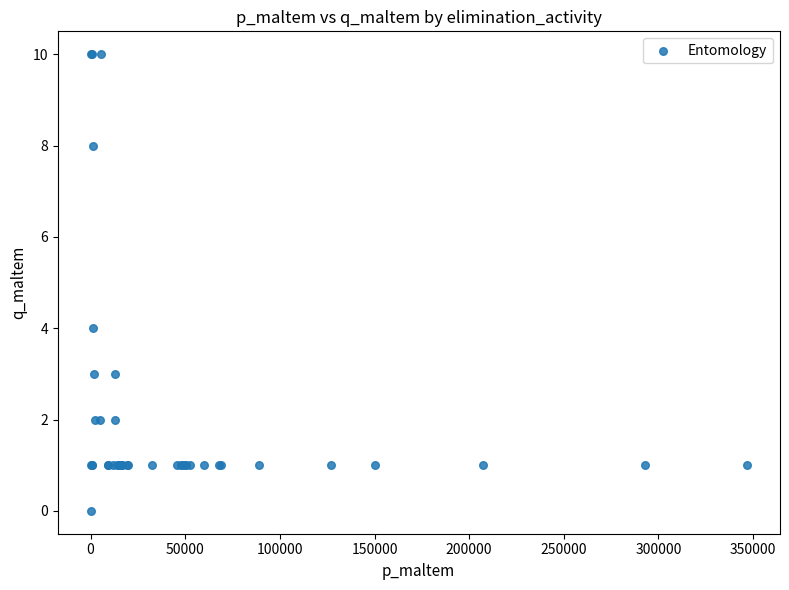

What Y value in the scatter plot is closest to 5?

4